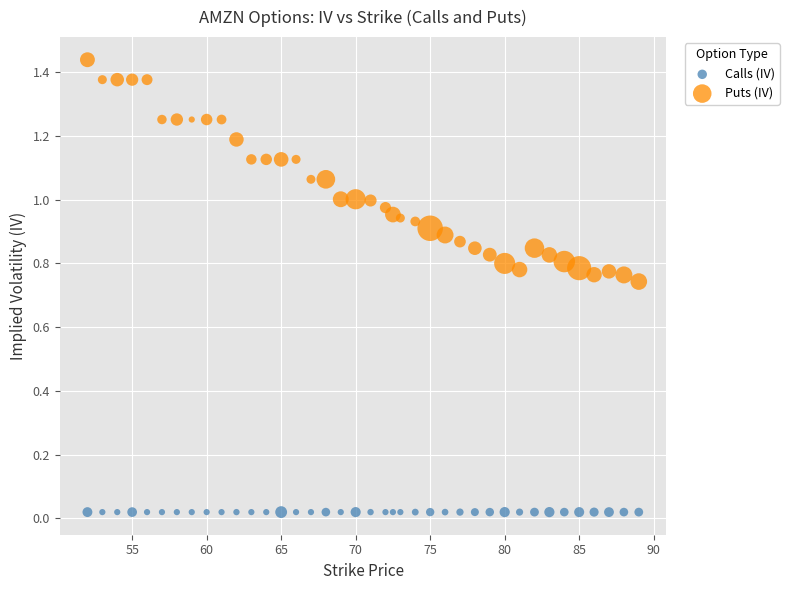

Which series contains the lowest Y value?

Calls (IV)